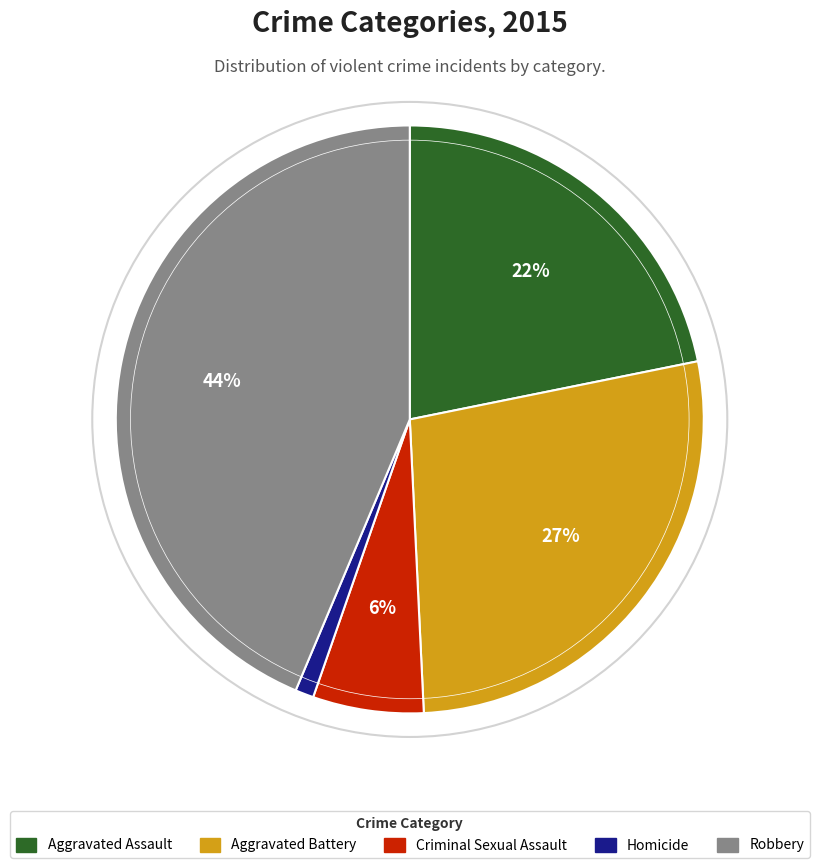

Is the sum of Robbery and Homicide greater than half?

No